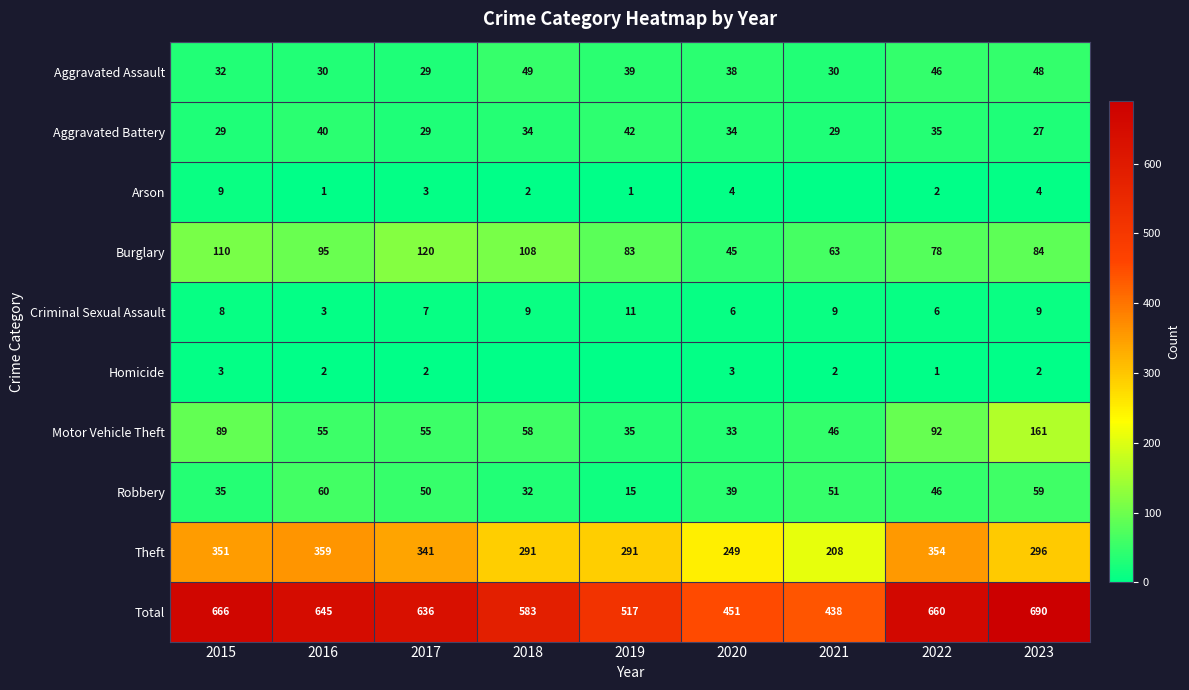

At which label is Criminal Sexual Assault closest to 7?

2017